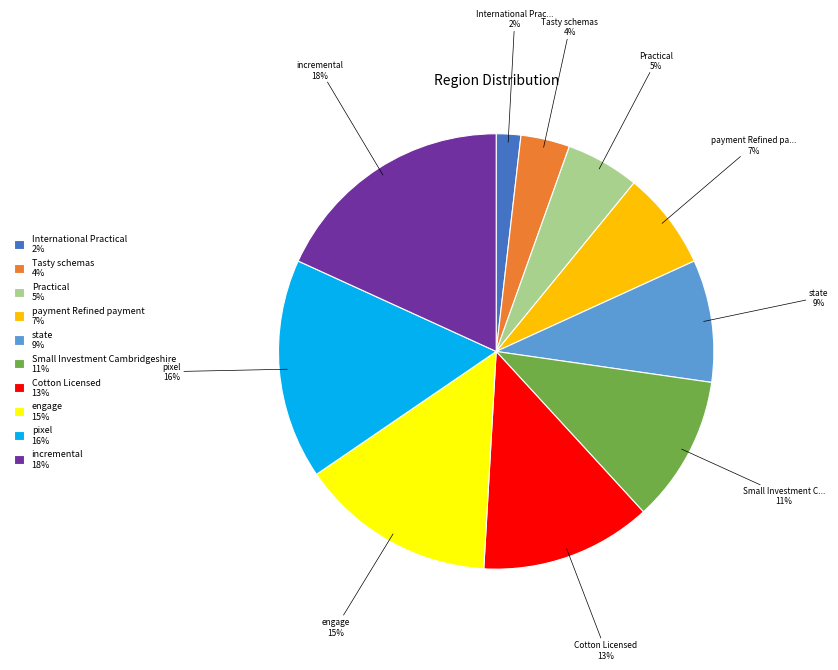

Is the sum of Tasty schemas 4% and Small Investment Cambridgeshire 11% greater than half?

No